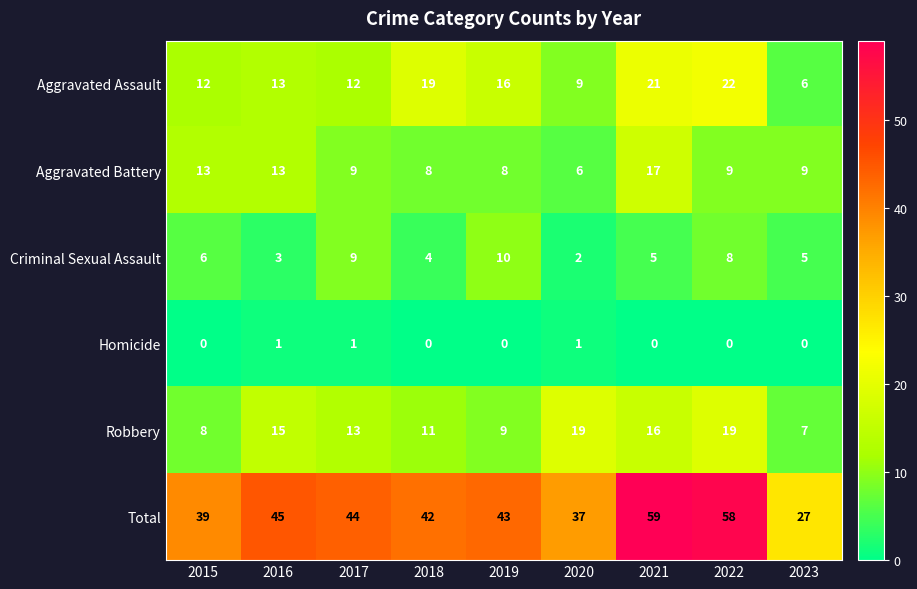

Which series has the largest range (max minus min)?

Total